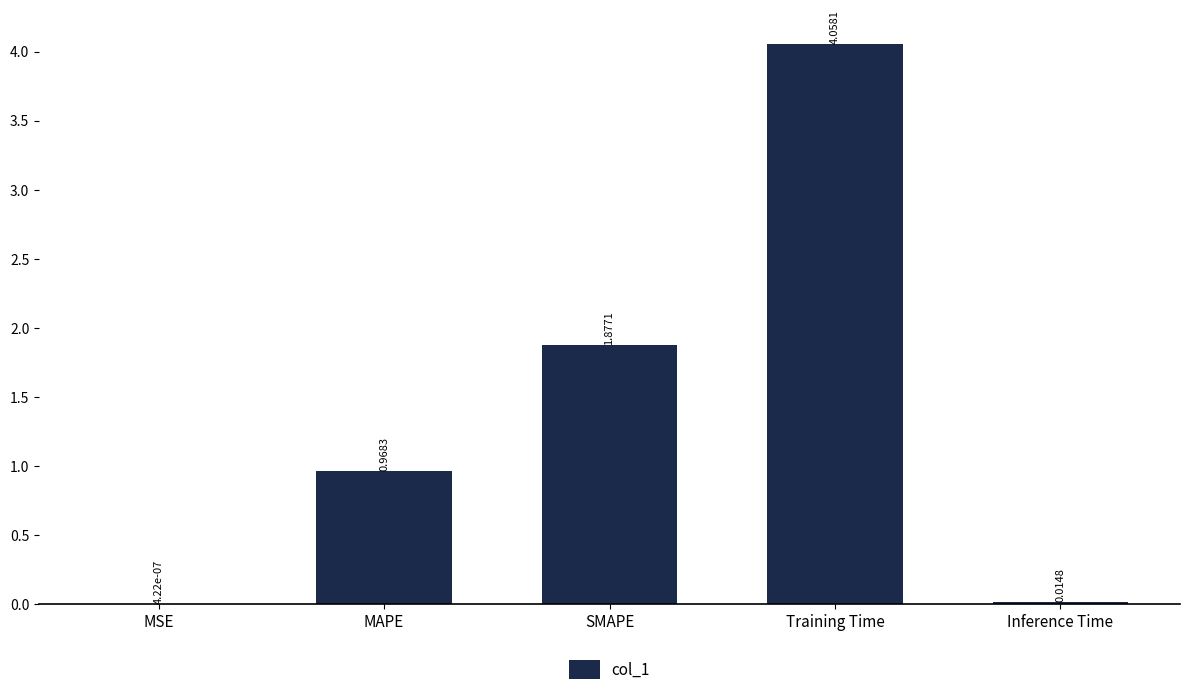

At which category does the chart reach its peak across all series?

Training Time